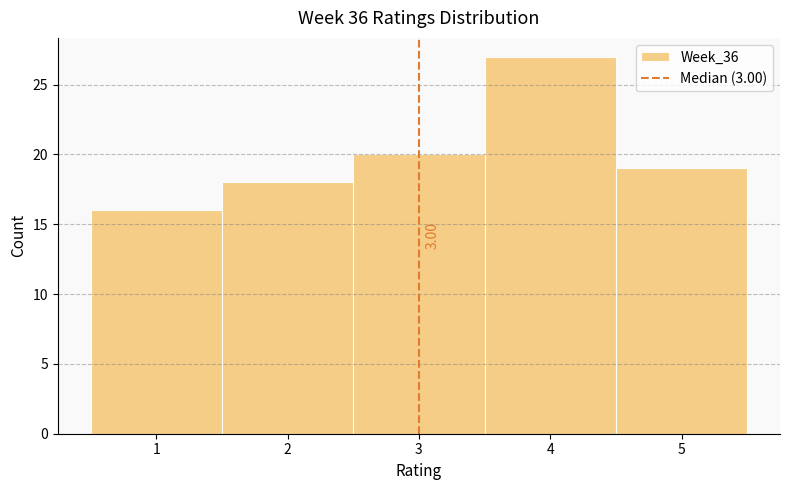

Which range on the x-axis has the tallest bar?

3.5 to 4.5